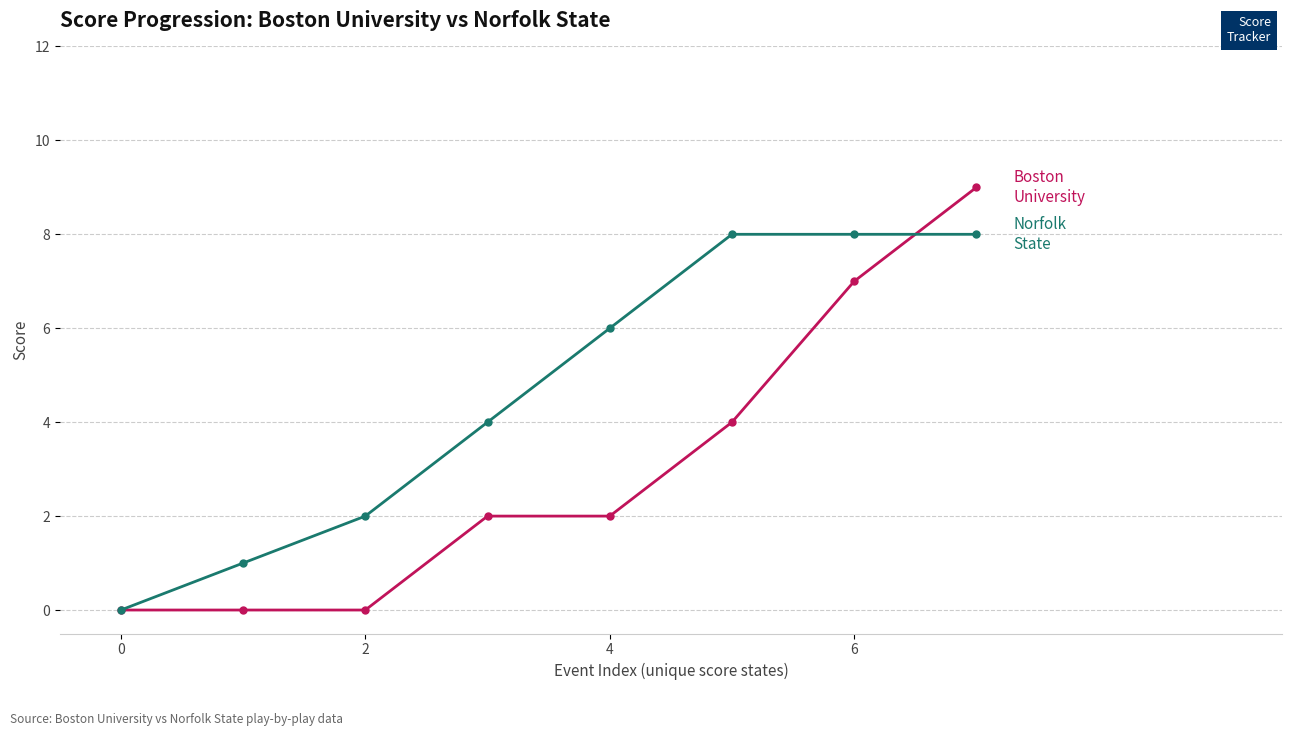

What is the maximum value shown in the chart?

9